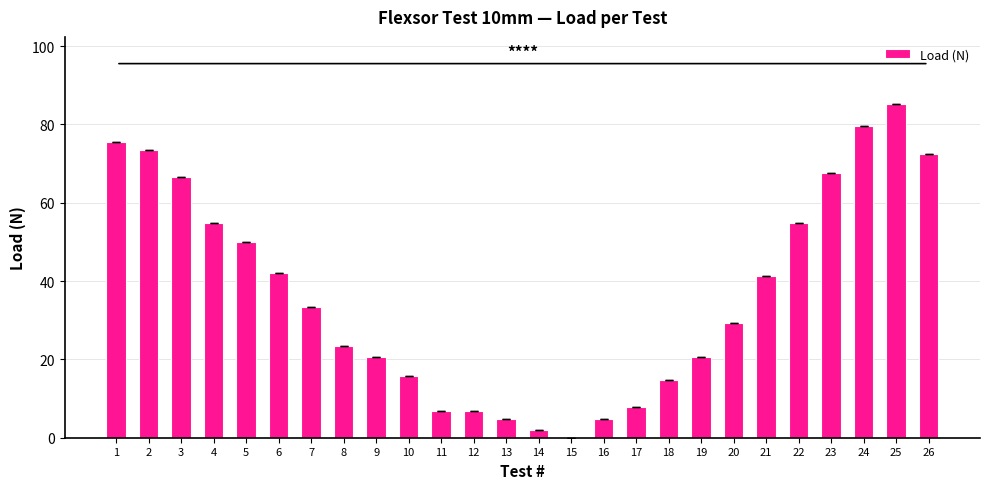

Which label corresponds to the largest value in the chart?

25